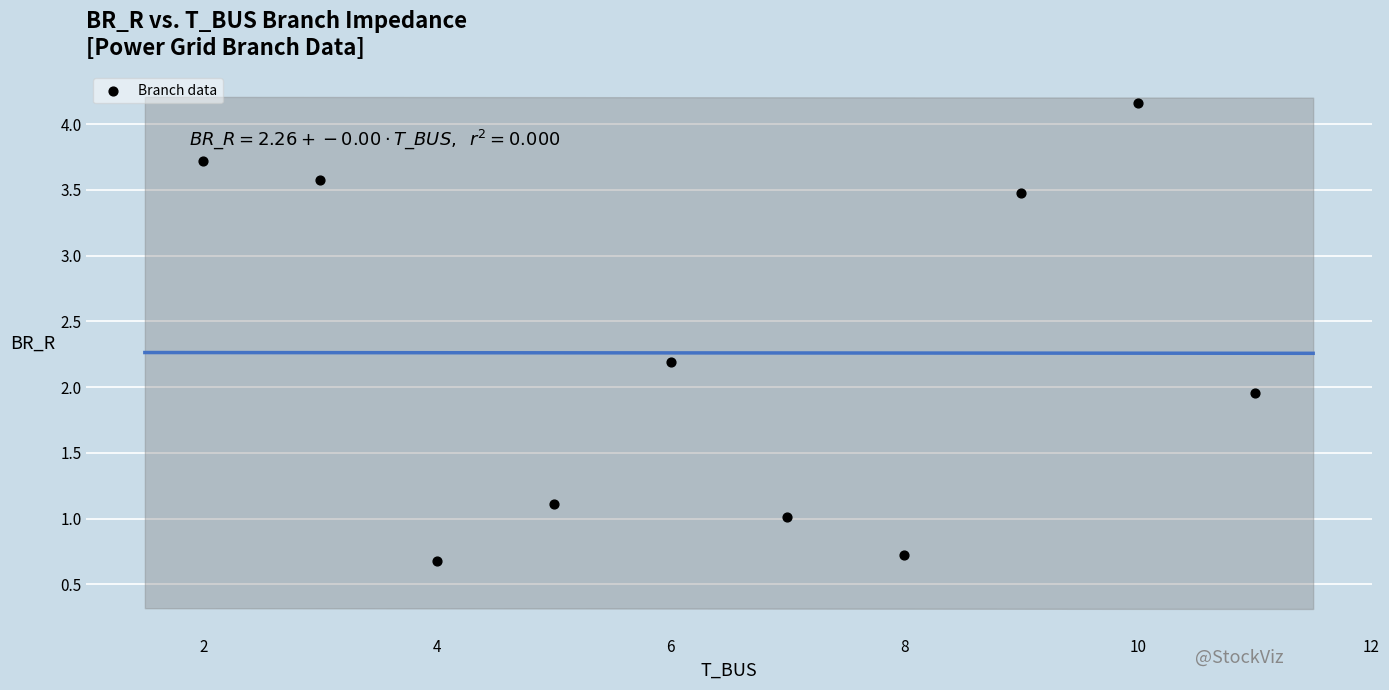

What is the average X value?

6.5